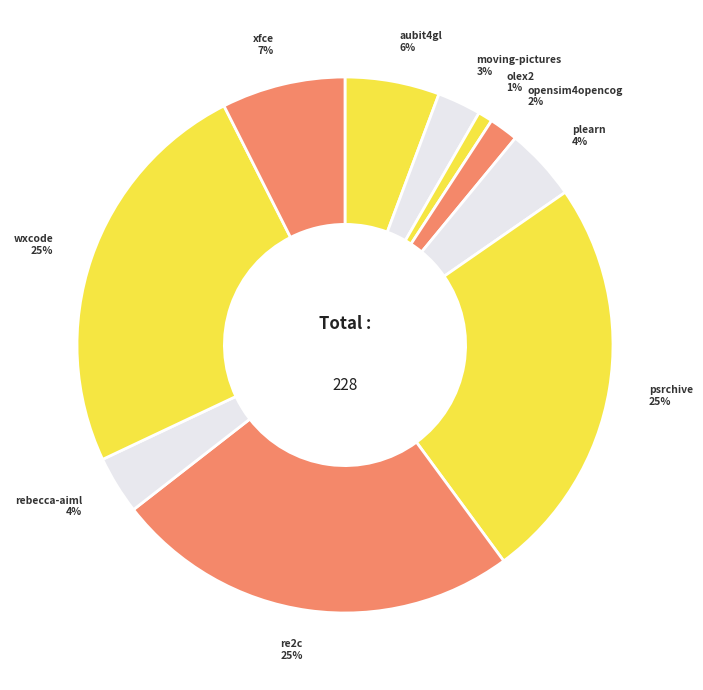

How many slices are in this pie chart?

10